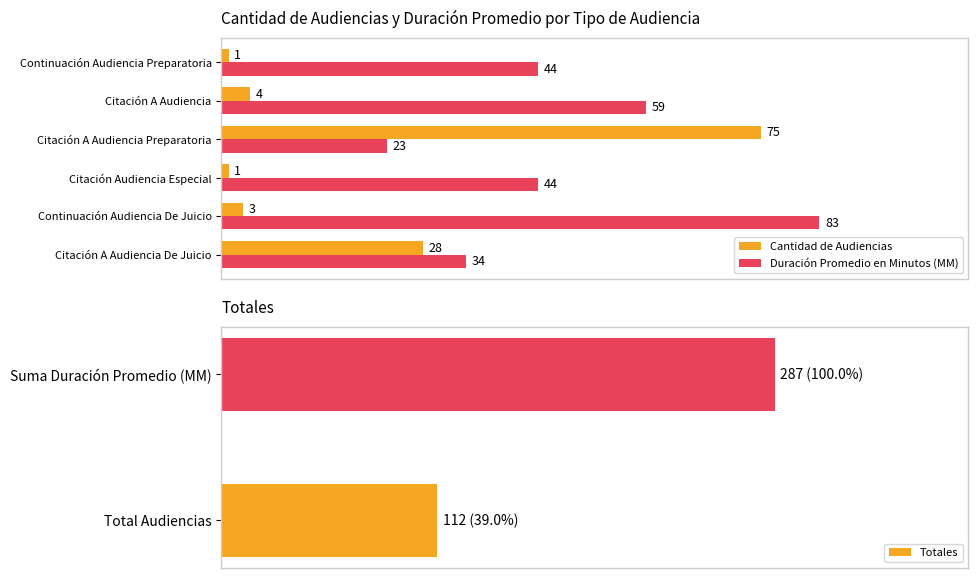

What is the average value of the Duración Promedio en Minutos (MM) series?

48